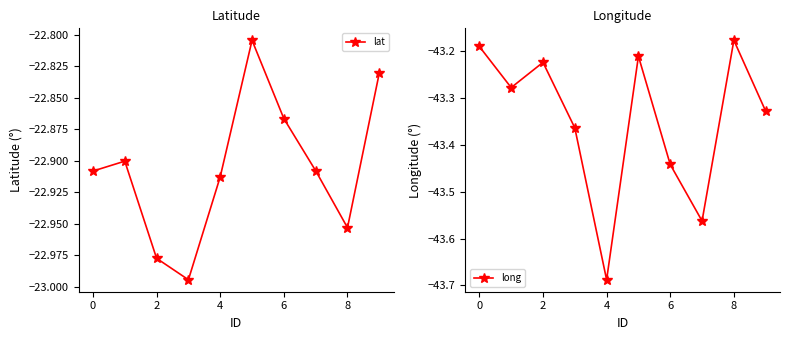

True or false: lat and long intersect in this chart.

False